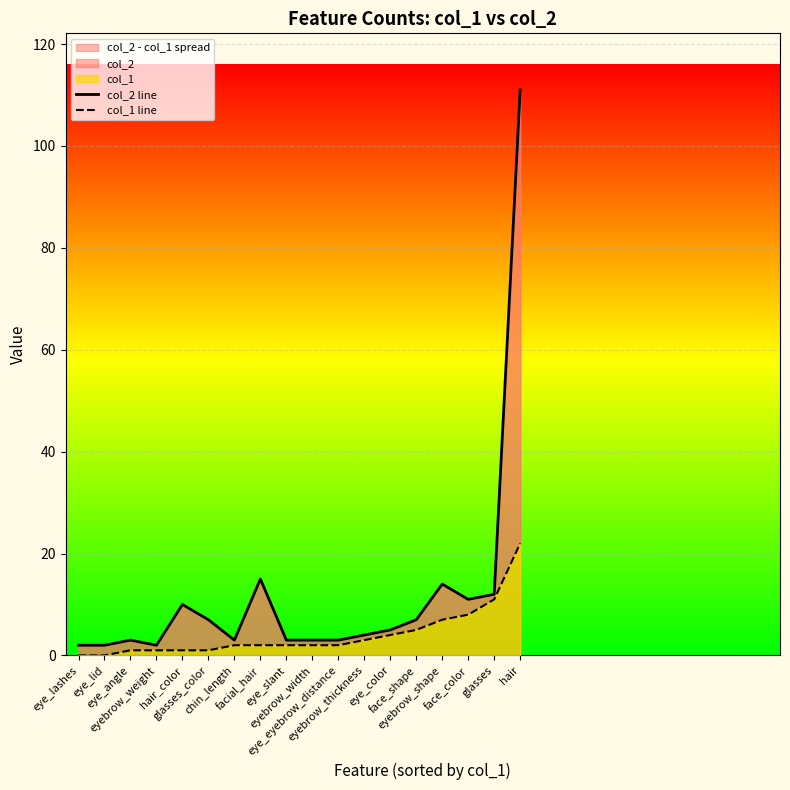

Reading left to right, extract all data points from this chart.

col_2 line: eye_lashes=2	eye_lid=2	eye_angle=3	eyebrow_weight=2	hair_color=10	glasses_color=7	chin_length=3	facial_hair=15	eye_slant=3	eyebrow_width=3	eye_eyebrow_distance=3	eyebrow_thickness=4	eye_color=5	face_shape=7	eyebrow_shape=14	face_color=11	glasses=12	hair=111
col_1 line: eye_lashes=0	eye_lid=0	eye_angle=1	eyebrow_weight=1	hair_color=1	glasses_color=1	chin_length=2	facial_hair=2	eye_slant=2	eyebrow_width=2	eye_eyebrow_distance=2	eyebrow_thickness=3	eye_color=4	face_shape=5	eyebrow_shape=7	face_color=8	glasses=11	hair=22